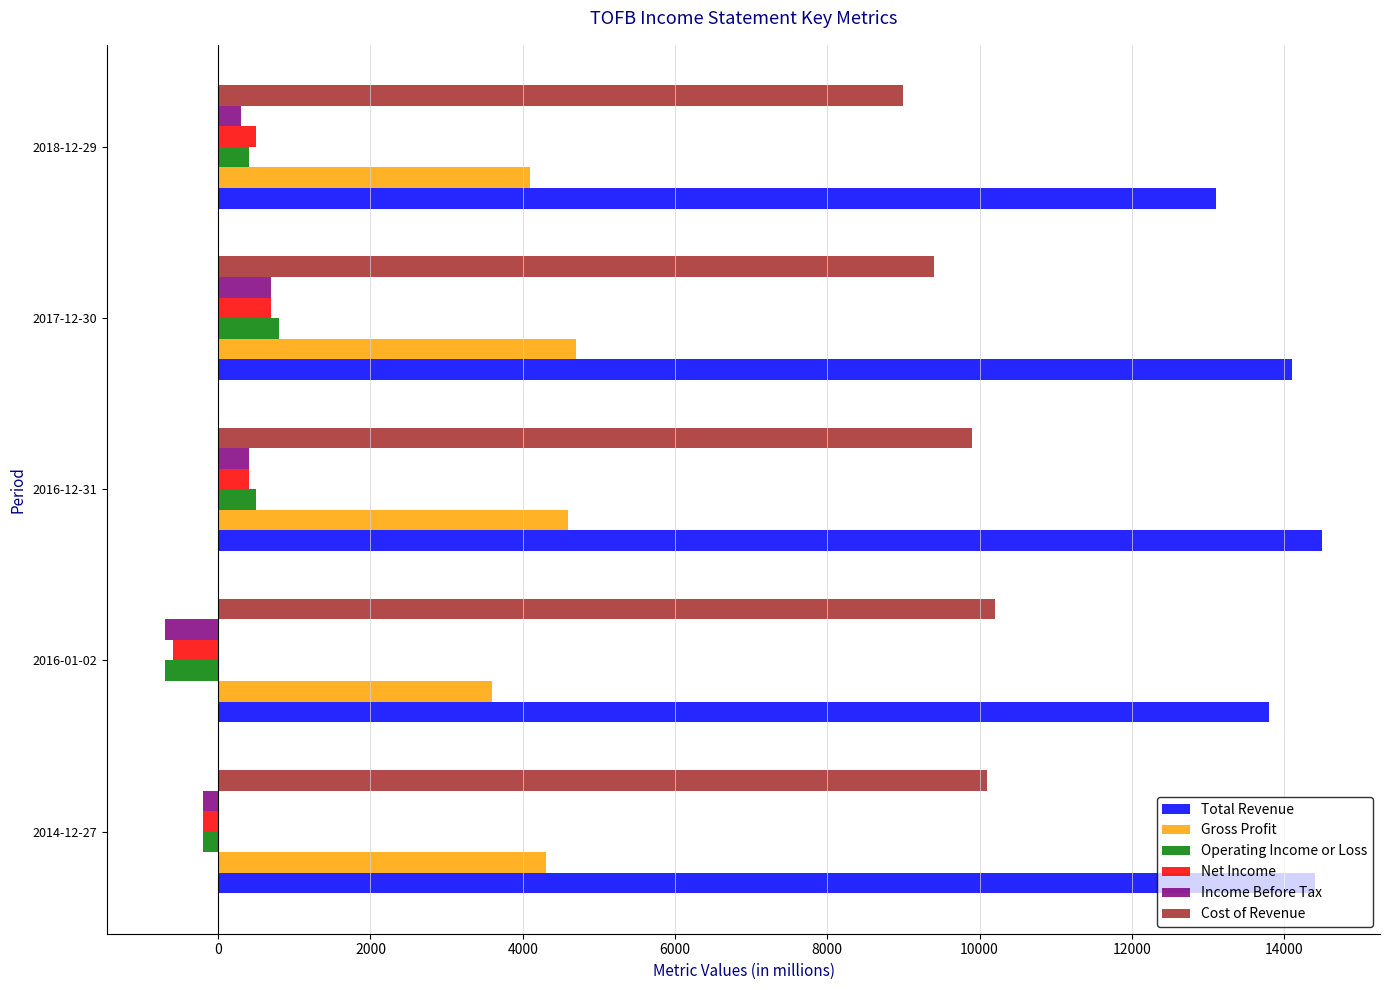

The value of Gross Profit at 2017-12-30 is 4700. True or false?

True